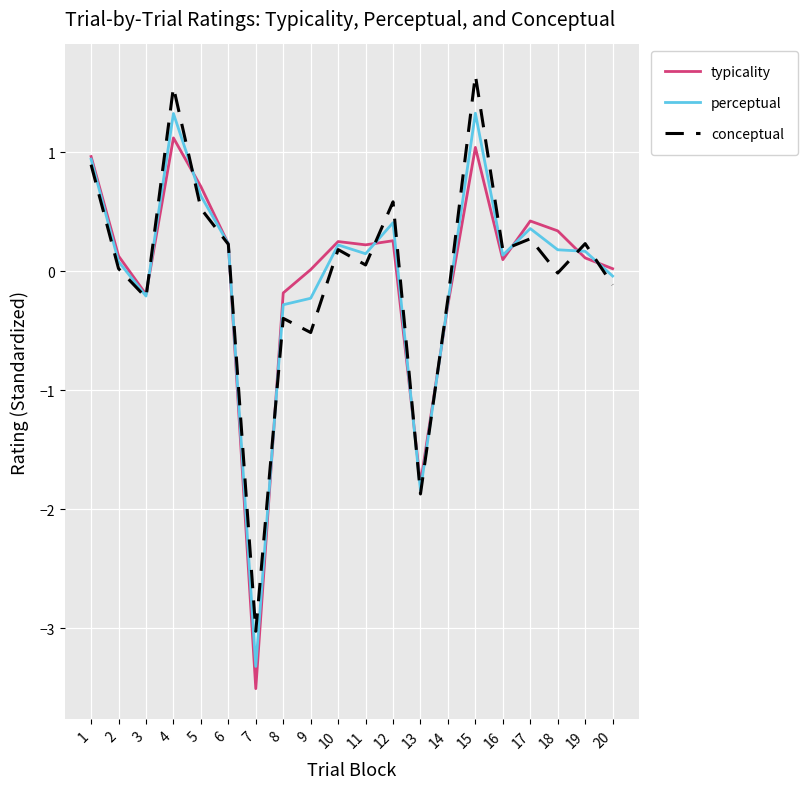

Is the value of conceptual at 4 greater than the value of typicality at 19?

Yes